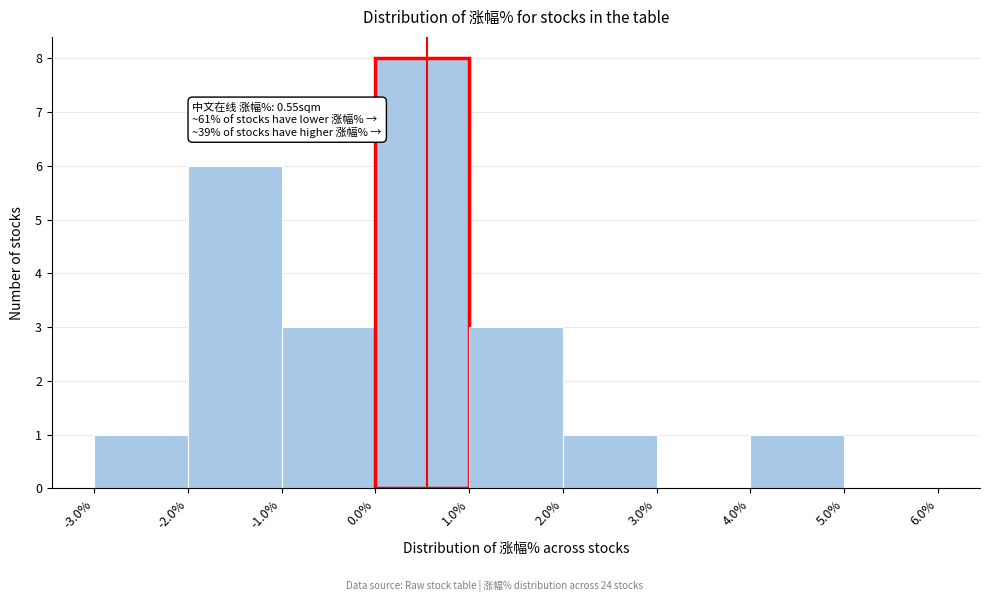

Which range on the x-axis has the tallest bar?

0.0% to 1.0%